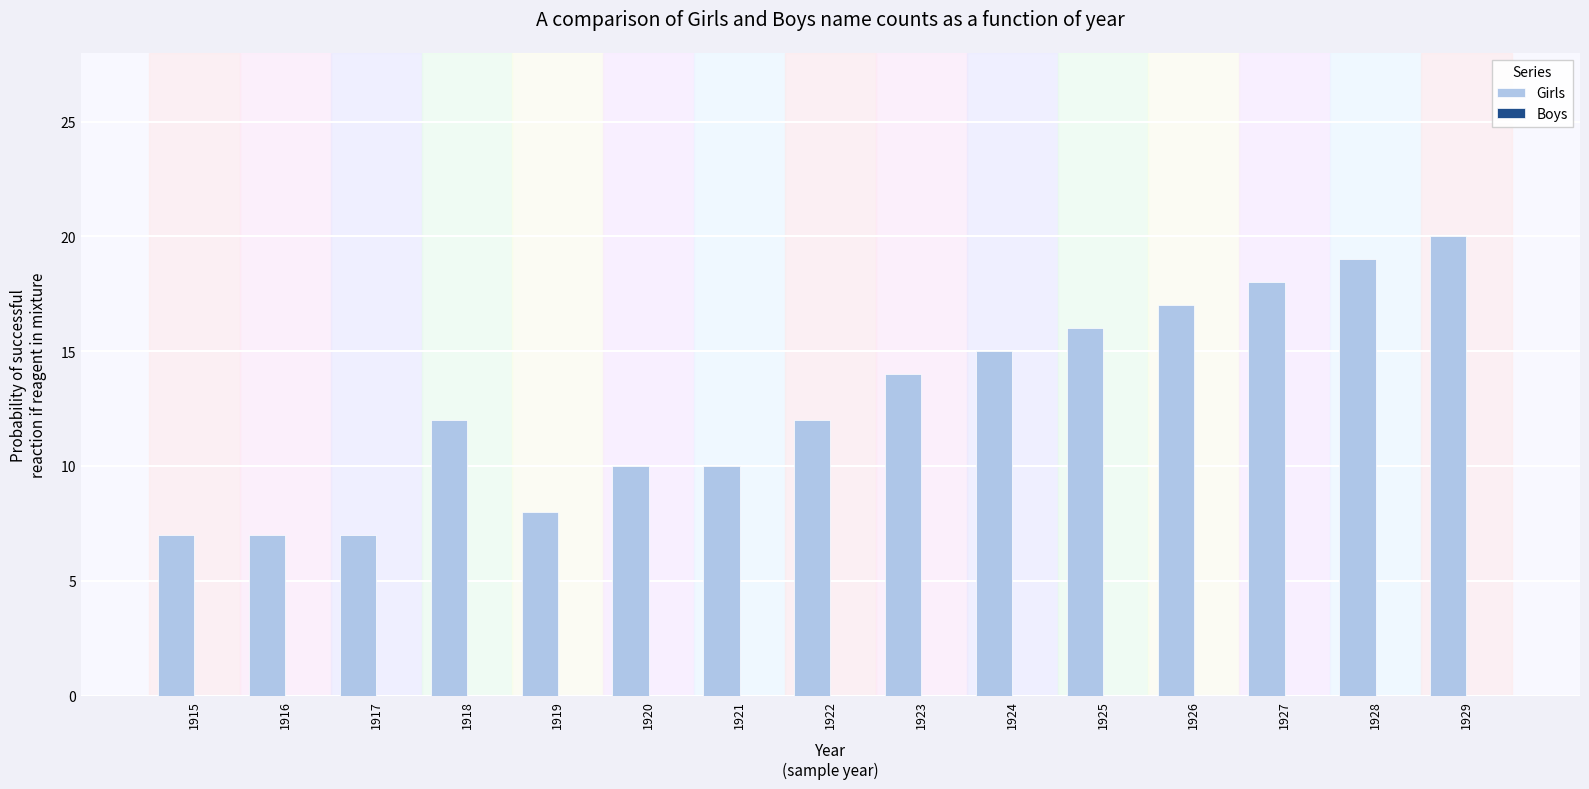

Which has a higher value, 1926 or 1917?

1926